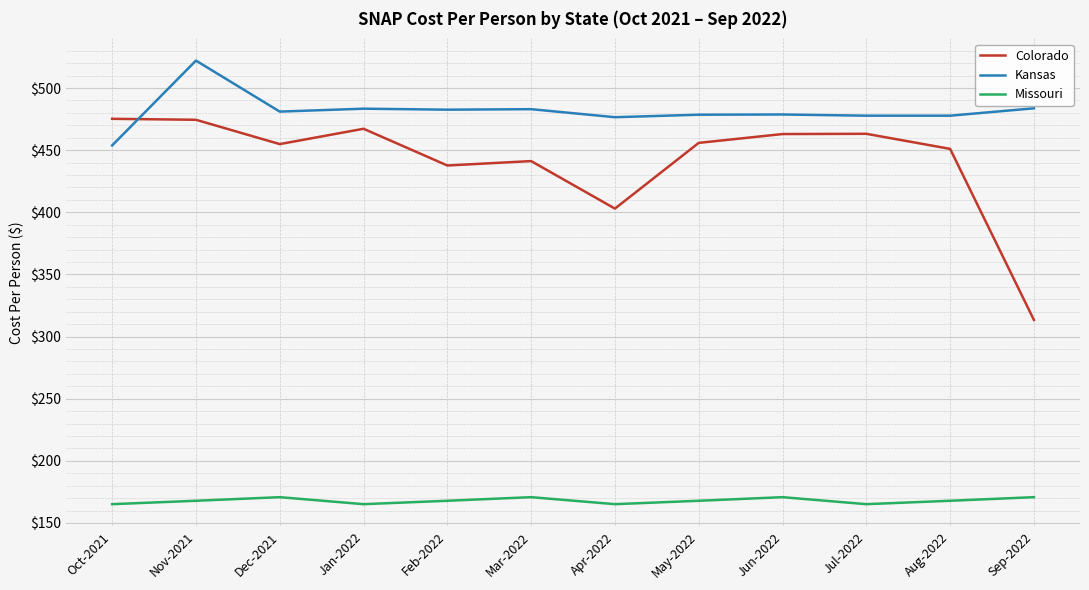

What is the difference between the highest and lowest values at Nov-2021?

354.3